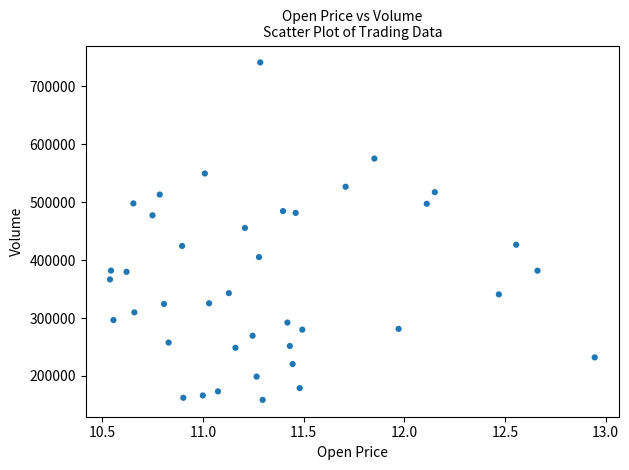

What is the range of Y values (max minus min)?

582548.1